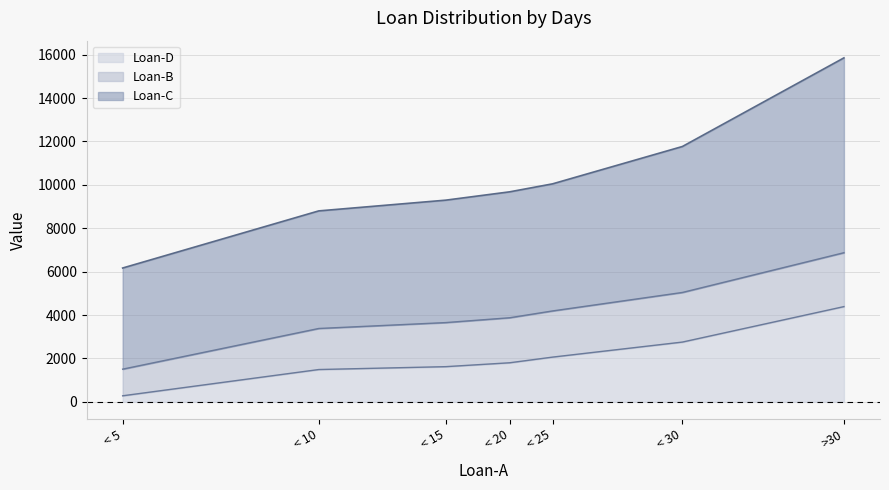

The Loan-C series shows 4262.3 at < 25. True or false?

False